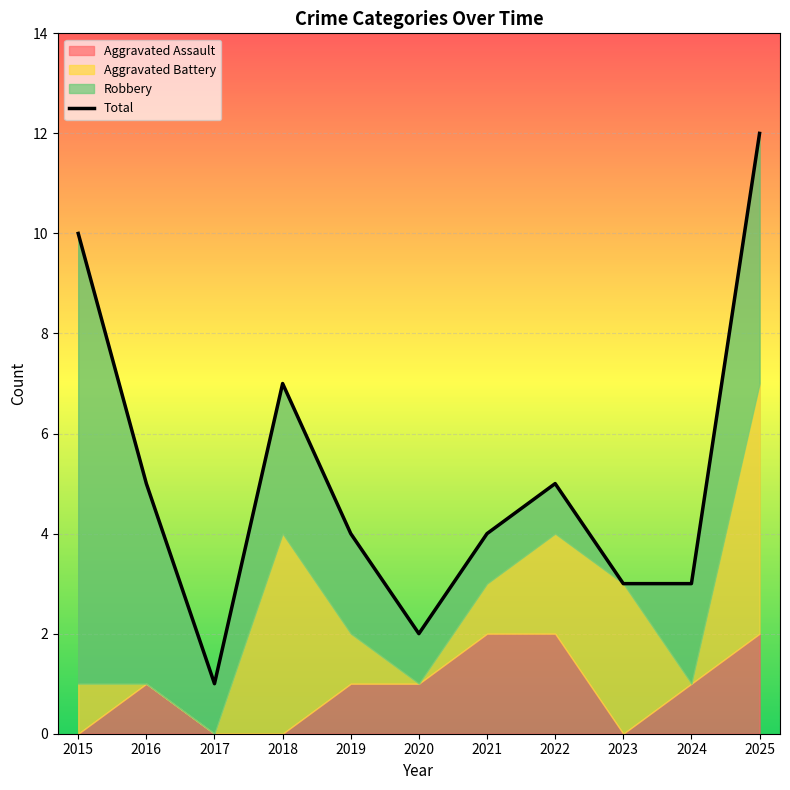

At which label does the data first exceed 4?

2015